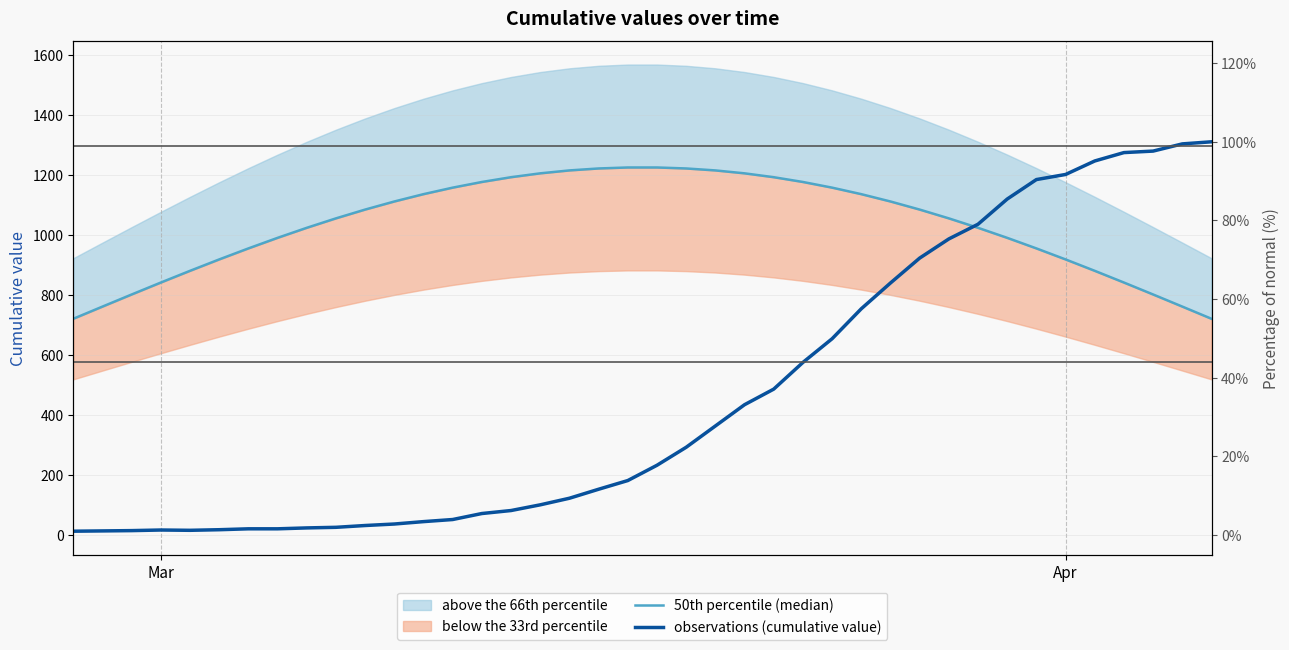

Is the value of observations (cumulative value) at 4 greater than the value of 50th percentile (median) at 27?

No